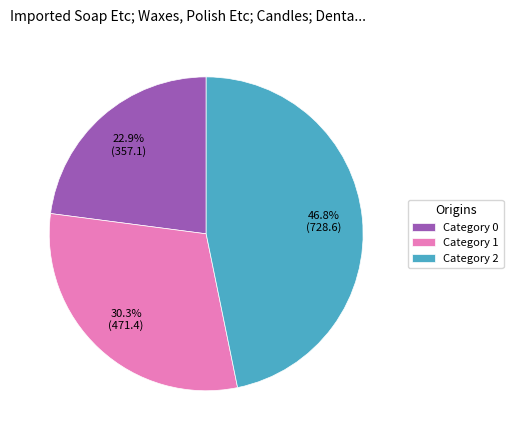

Count the number of slices in the pie.

3